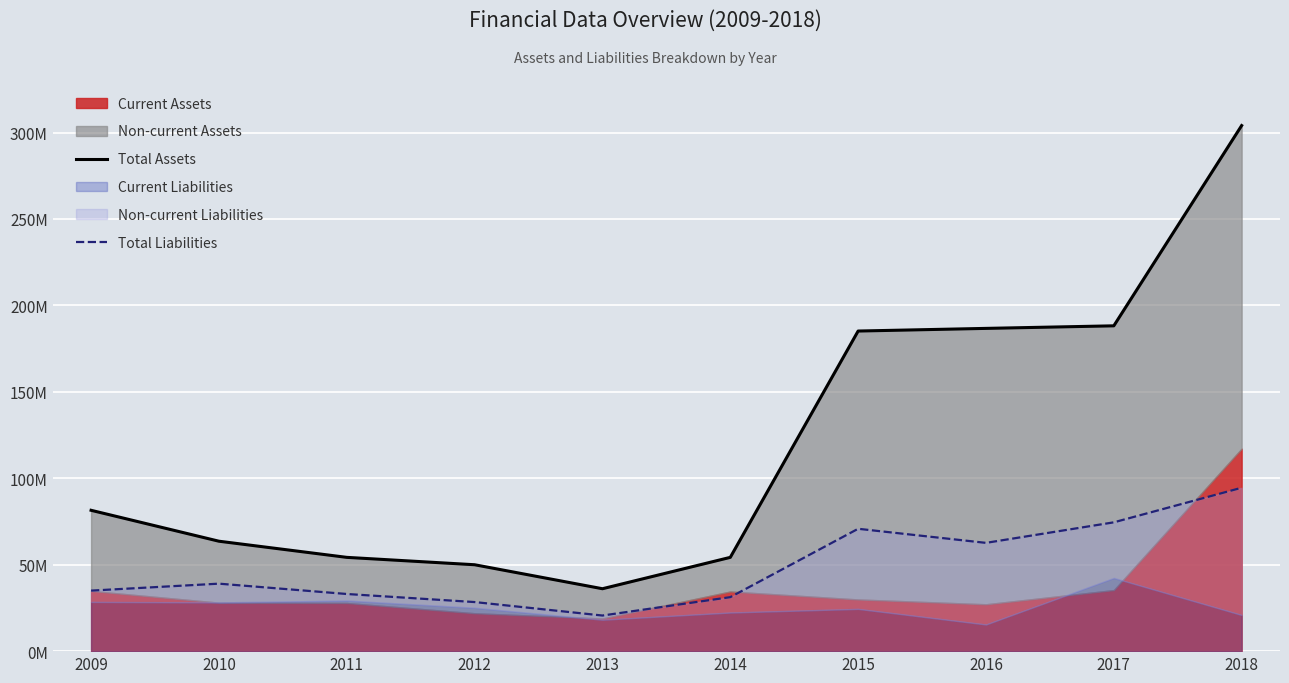

What is the sum of all Total Liabilities values?

489783632